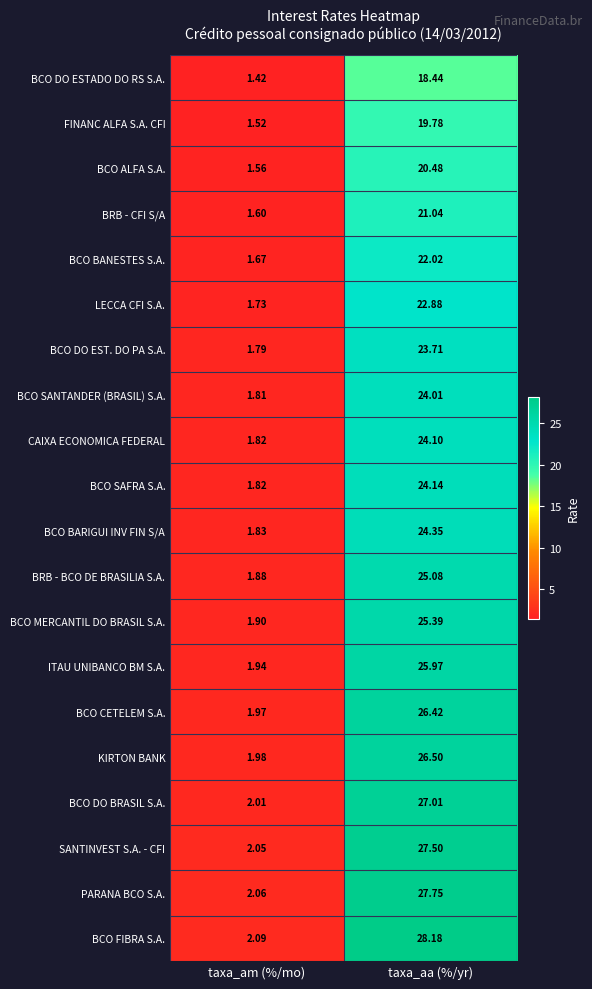

Which label corresponds to the smallest value in the chart?

taxa_am (%/mo)